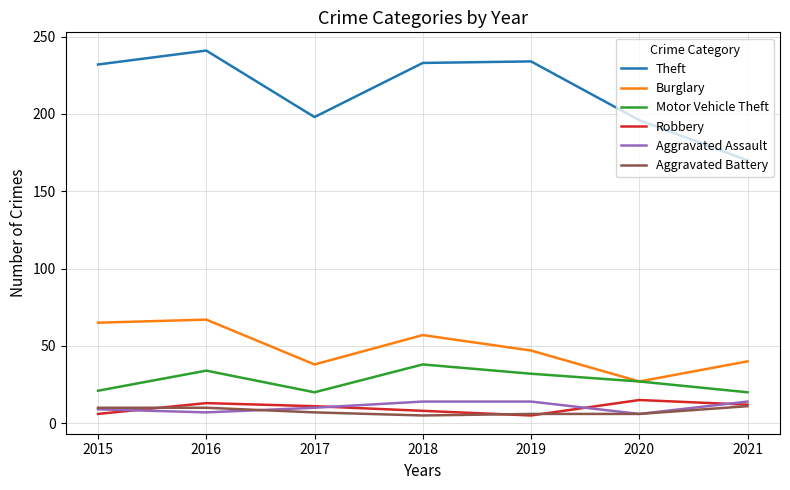

Between 2016 and 2020, which series saw the biggest shift?

Theft